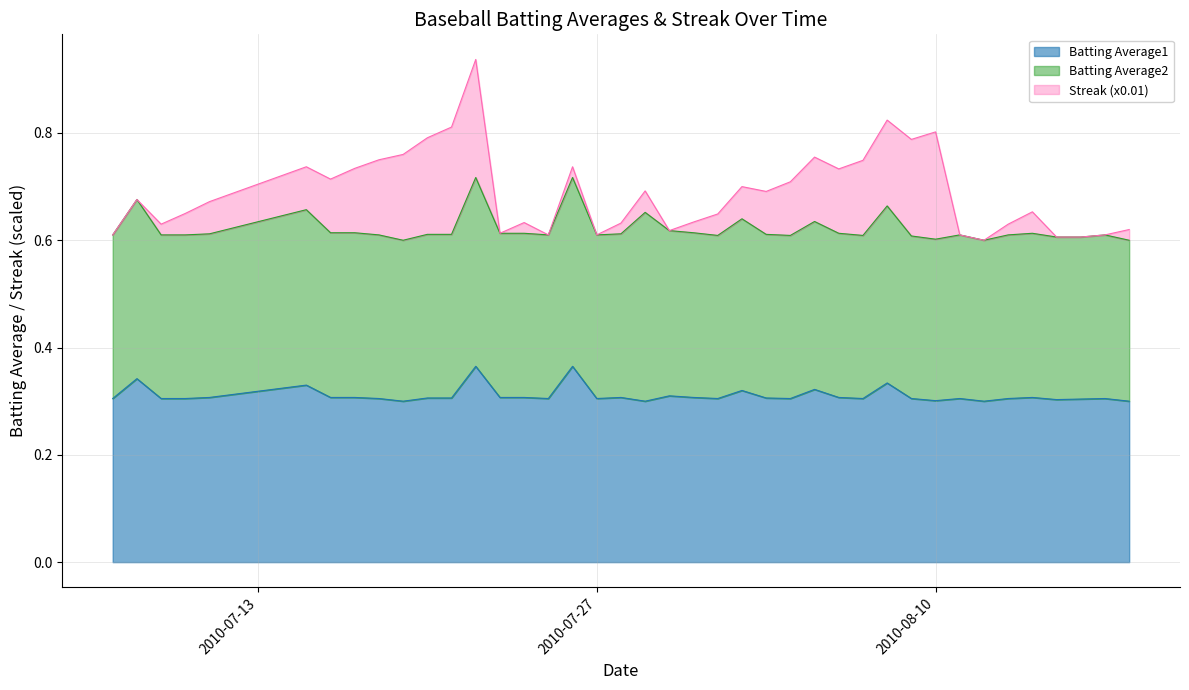

What is the total value across all series at 2010-07-29?

0.7